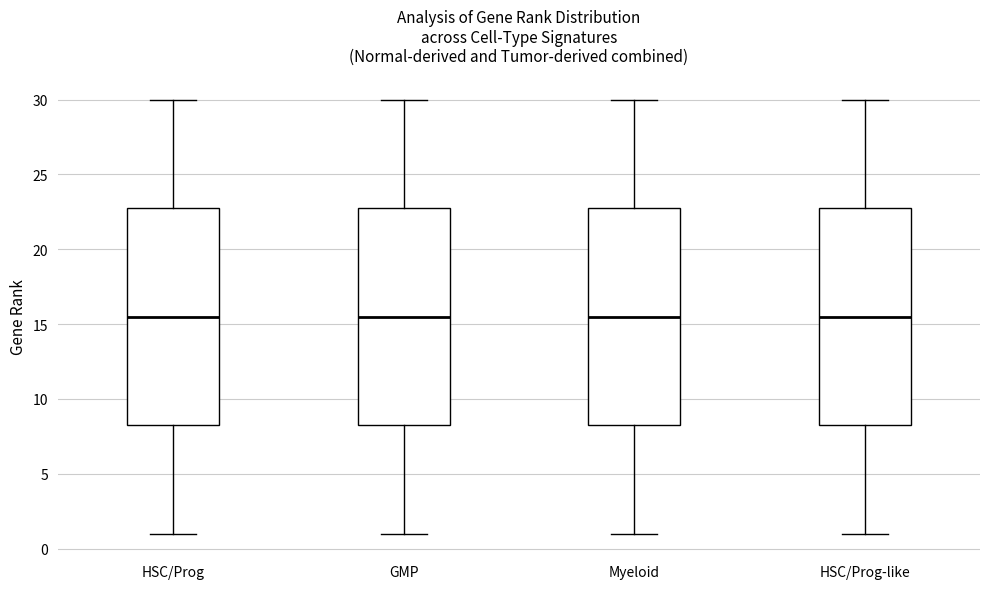

Where is the lower edge of the box for GMP on the y-axis? The values are not printed on the chart, so give them approximately, as read against the axis.

8.5